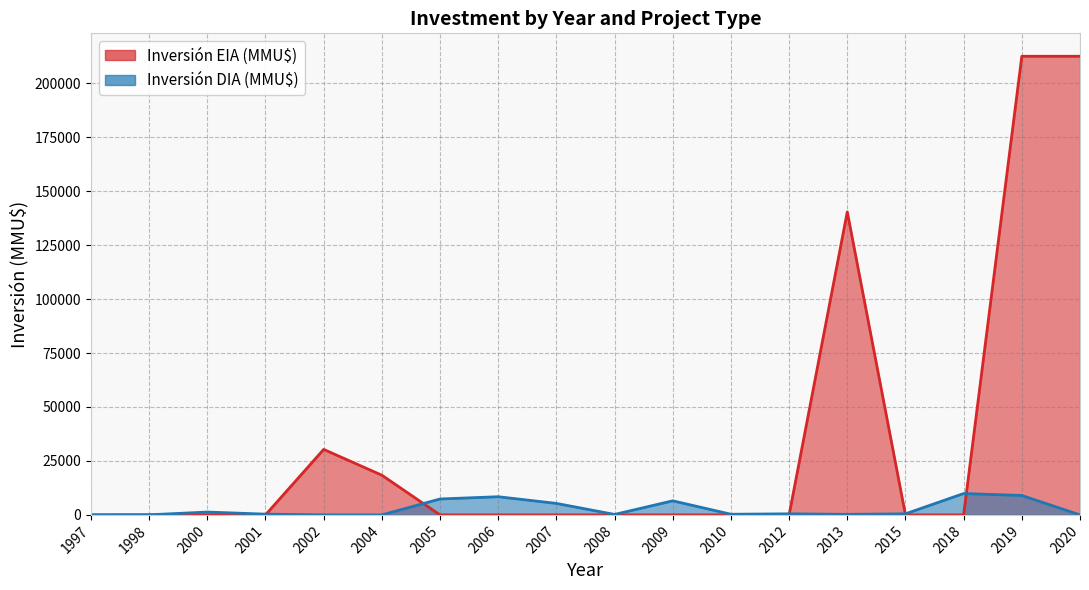

How many data points in Inversión DIA (MMU$) are less than 500?

9